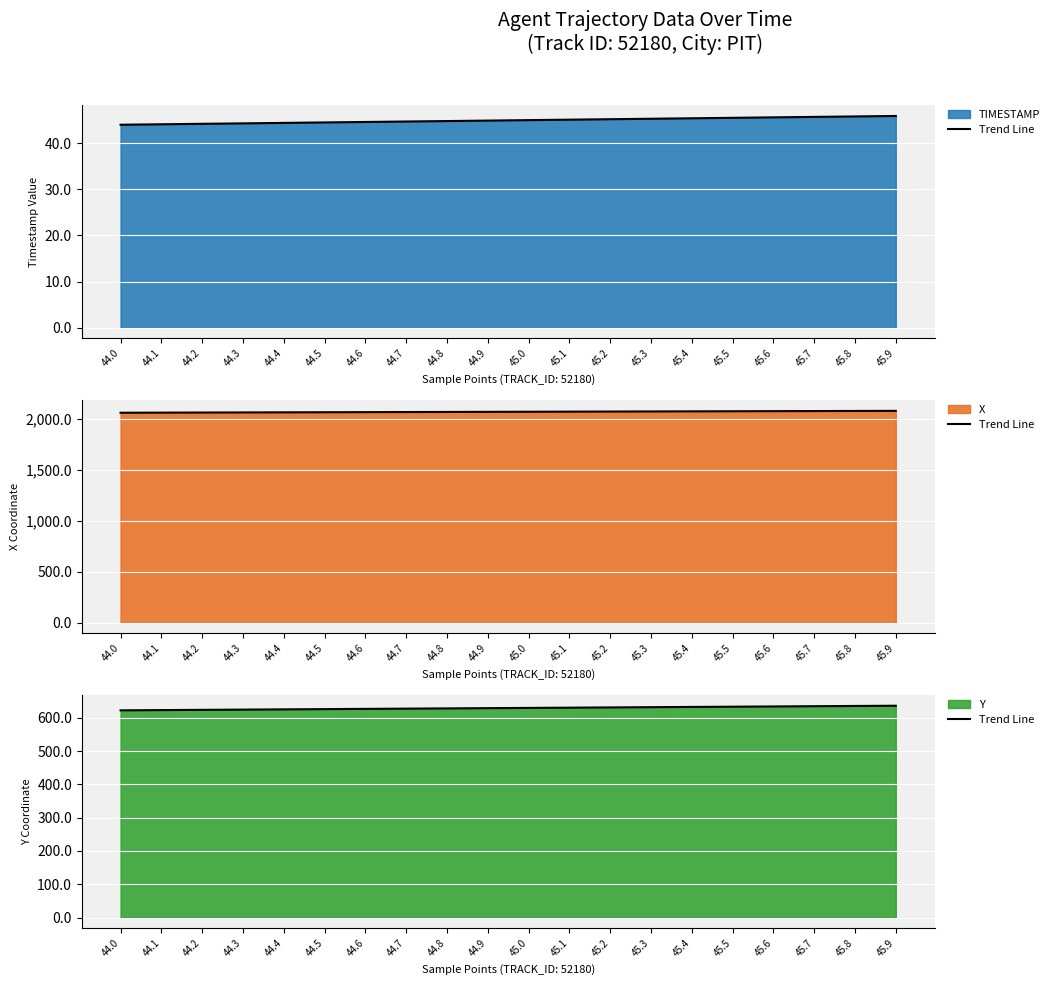

How many data points does each series have?

20